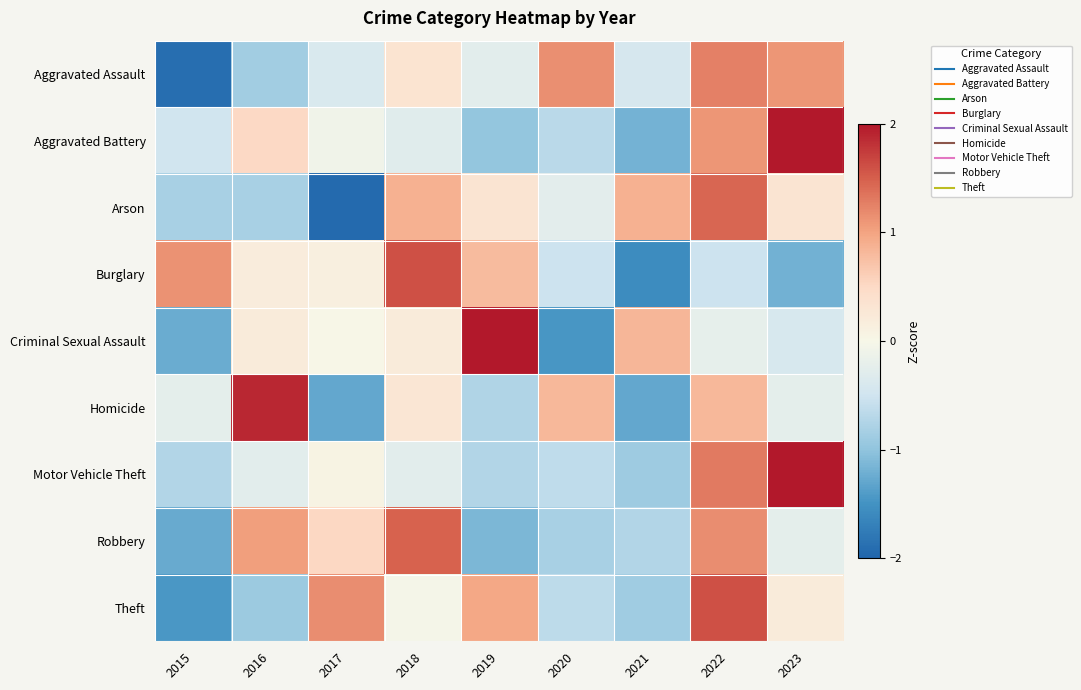

Reading right to left, extract all data points from this chart.

Aggravated Assault: 2023=1.1	2022=1.3	2021=-0.4	2020=1.2	2019=-0.3	2018=0.3	2017=-0.4	2016=-0.9	2015=-1.9
Aggravated Battery: 2023=2.1	2022=1.1	2021=-1.2	2020=-0.7	2019=-1.0	2018=-0.3	2017=-0.1	2016=0.5	2015=-0.5
Arson: 2023=0.3	2022=1.4	2021=0.9	2020=-0.3	2019=0.3	2018=0.9	2017=-1.9	2016=-0.8	2015=-0.8
Burglary: 2023=-1.2	2022=-0.5	2021=-1.6	2020=-0.5	2019=0.8	2018=1.6	2017=0.1	2016=0.2	2015=1.1
Criminal Sexual Assault: 2023=-0.4	2022=-0.2	2021=0.8	2020=-1.5	2019=2.1	2018=0.2	2017=0.0	2016=0.2	2015=-1.2
Homicide: 2023=-0.2	2022=0.8	2021=-1.3	2020=0.8	2019=-0.8	2018=0.3	2017=-1.3	2016=1.9	2015=-0.2
Motor Vehicle Theft: 2023=2.2	2022=1.3	2021=-0.9	2020=-0.6	2019=-0.7	2018=-0.3	2017=0.1	2016=-0.3	2015=-0.7
Robbery: 2023=-0.2	2022=1.2	2021=-0.7	2020=-0.8	2019=-1.1	2018=1.5	2017=0.5	2016=1.0	2015=-1.3
Theft: 2023=0.2	2022=1.6	2021=-0.9	2020=-0.6	2019=1.0	2018=-0.0	2017=1.2	2016=-0.9	2015=-1.5